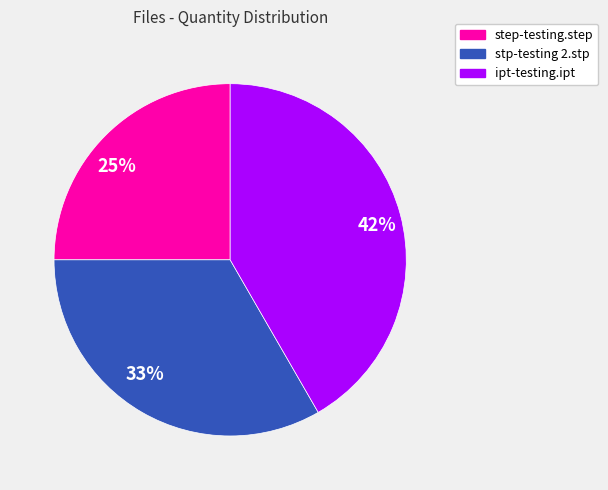

Do stp-testing 2.stp and ipt-testing.ipt together represent more than half of the pie?

Yes